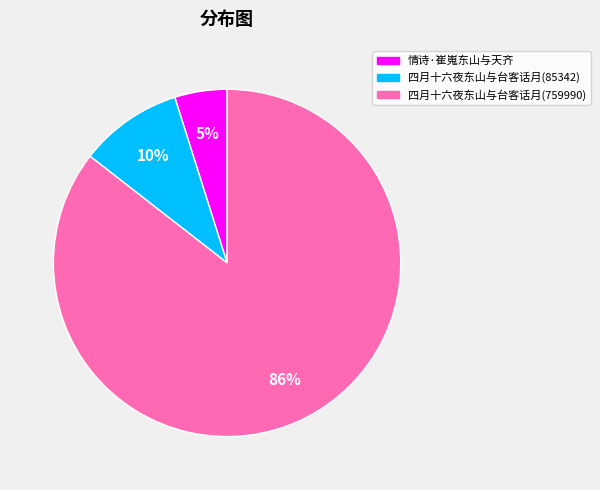

Combined, do 四月十六夜东山与台客话月(85342) and 情诗·崔嵬东山与天齐 account for over 50%?

No